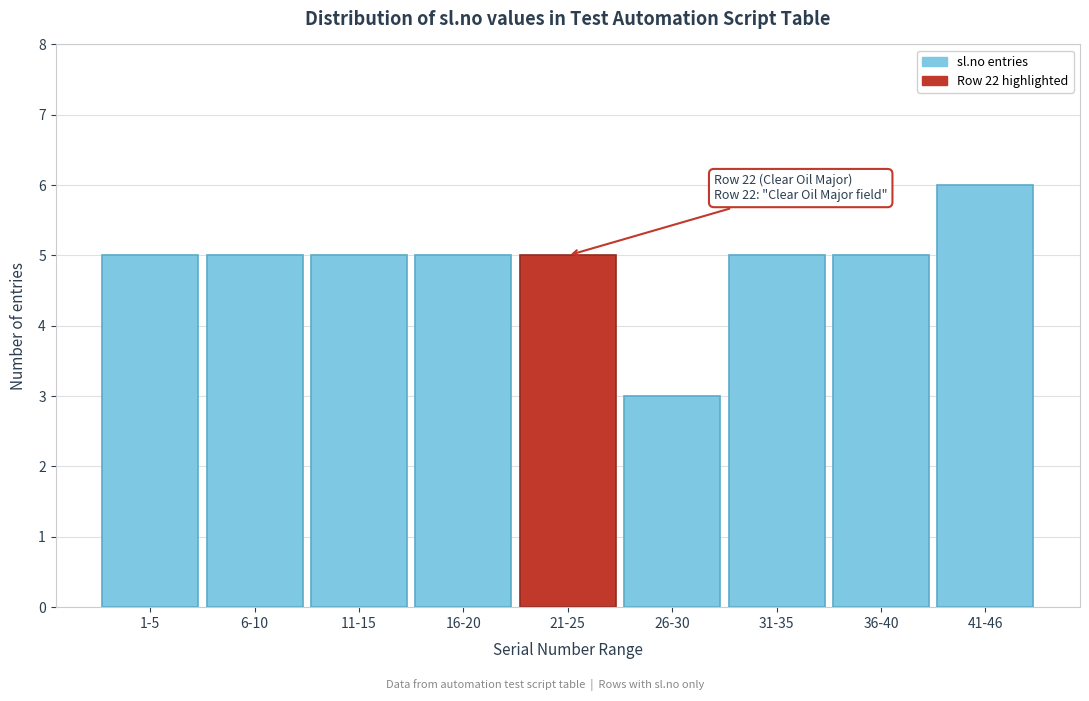

Reading left to right, list all the values displayed in this chart.

1-5=5	6-10=5	11-15=5	16-20=5	21-25=5	26-30=3	31-35=5	36-40=5	41-46=6